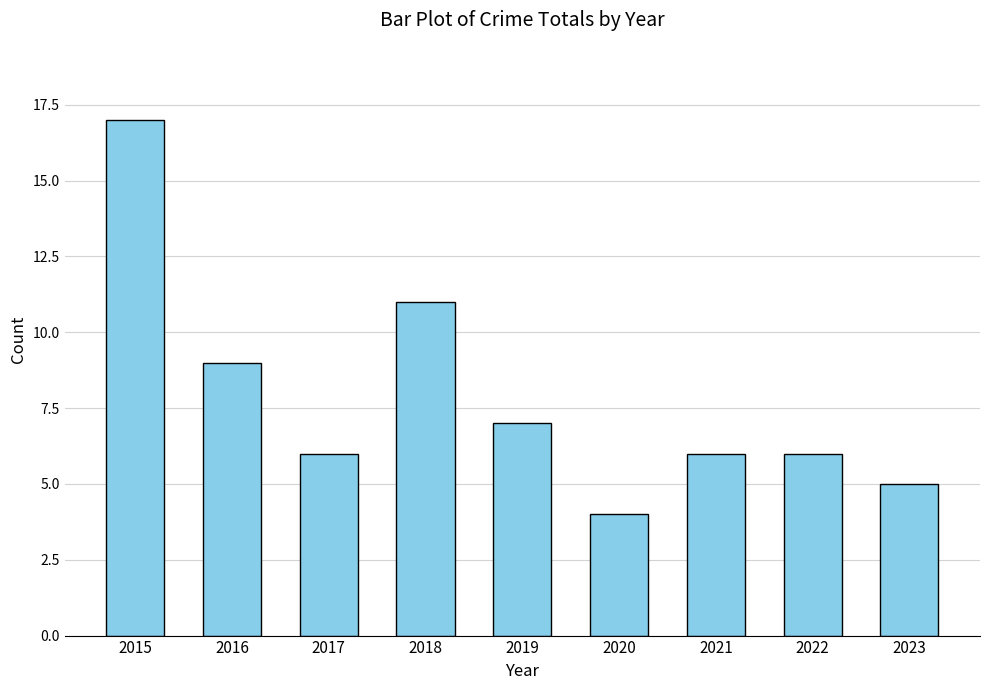

How many bars are there in total?

9